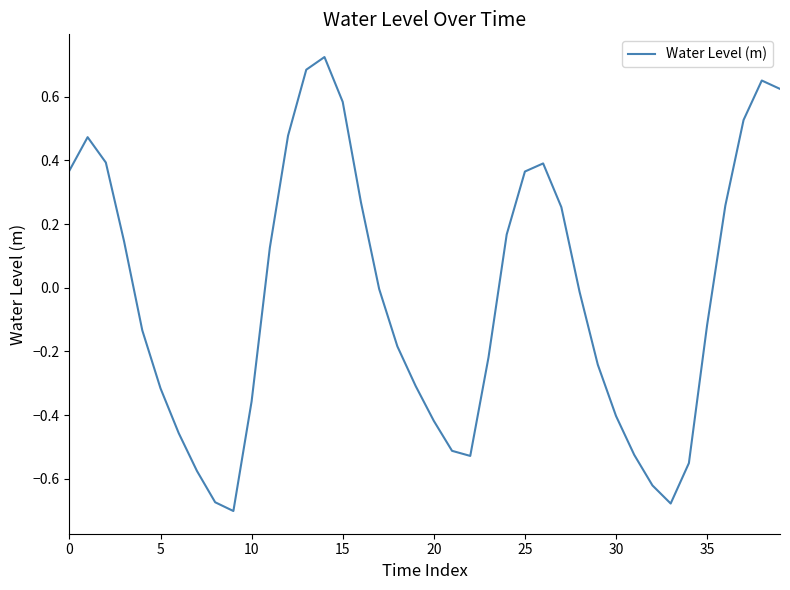

What is the difference between the maximum and minimum values?

1.4